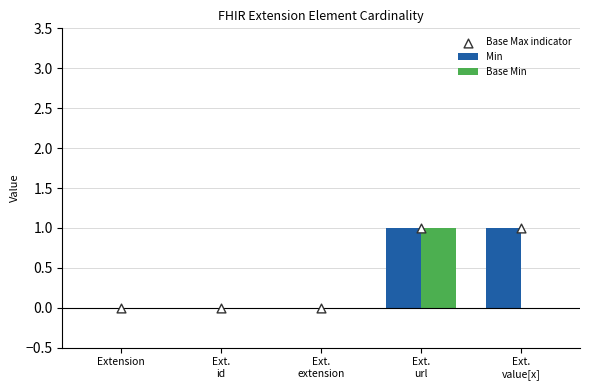

Which series contains the highest Y value?

Min